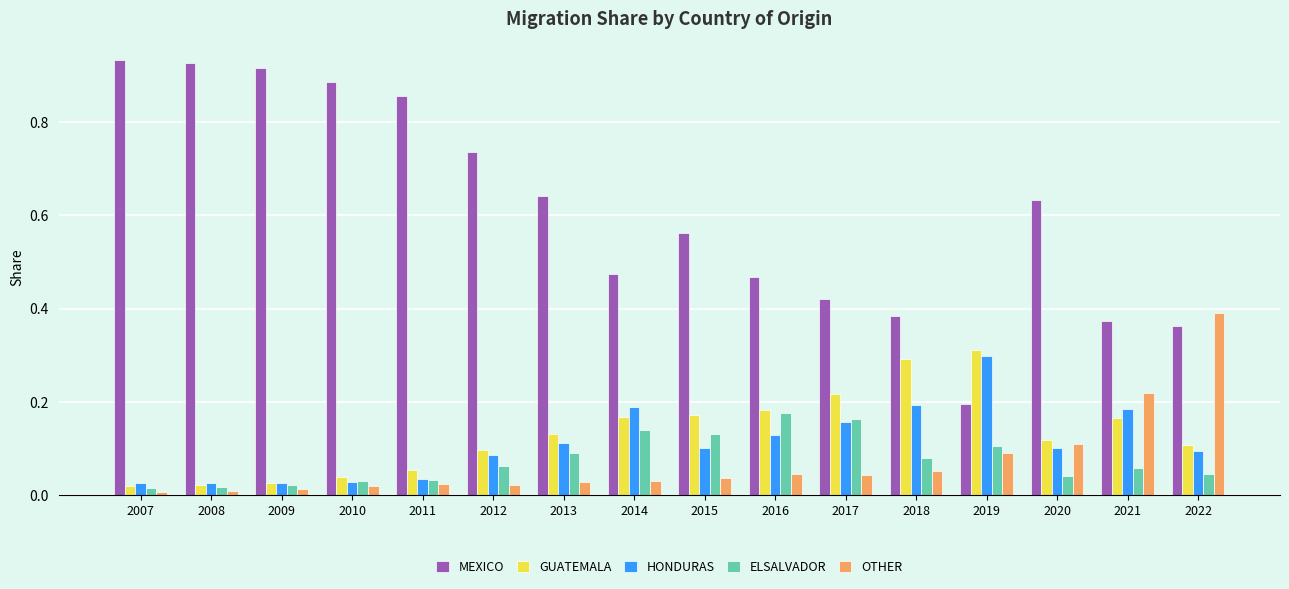

What are all the series names shown in the legend?

MEXICO, GUATEMALA, HONDURAS, ELSALVADOR, OTHER